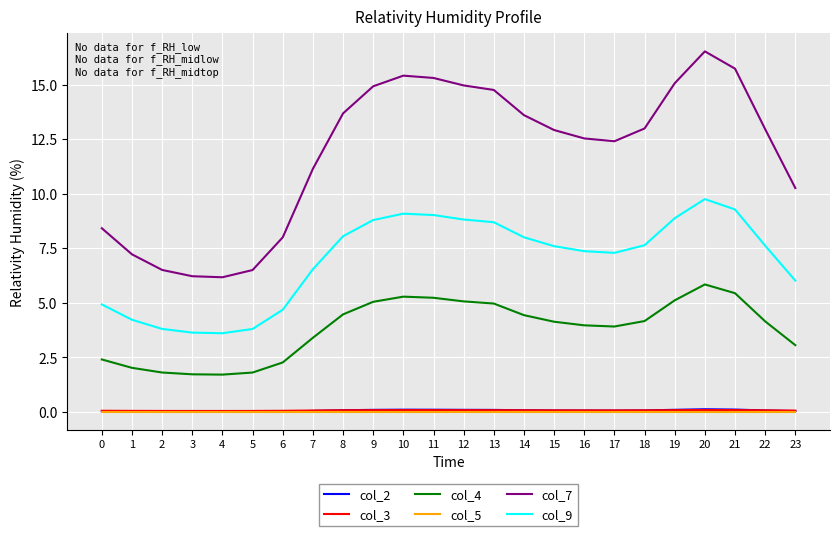

Which series has the largest range (max minus min)?

col_7